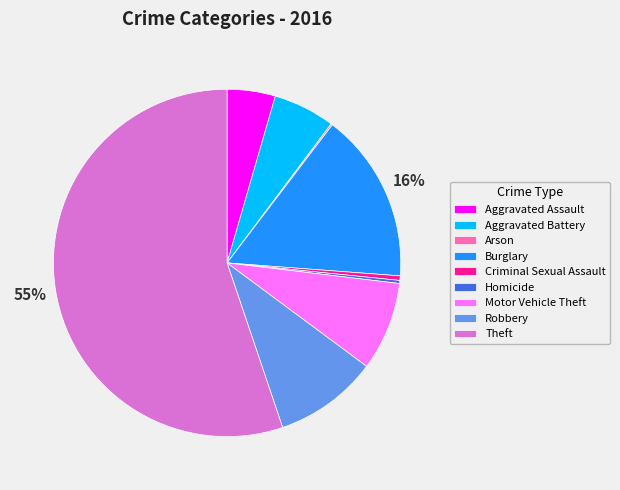

To the nearest percent, what portion does Aggravated Assault represent?

4%